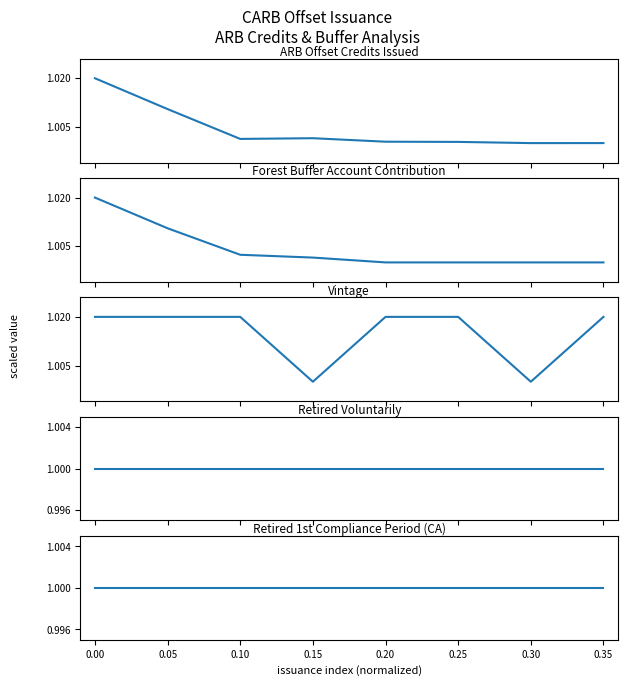

How many times do Vintage and Forest Buffer Account Contribution cross each other?

2